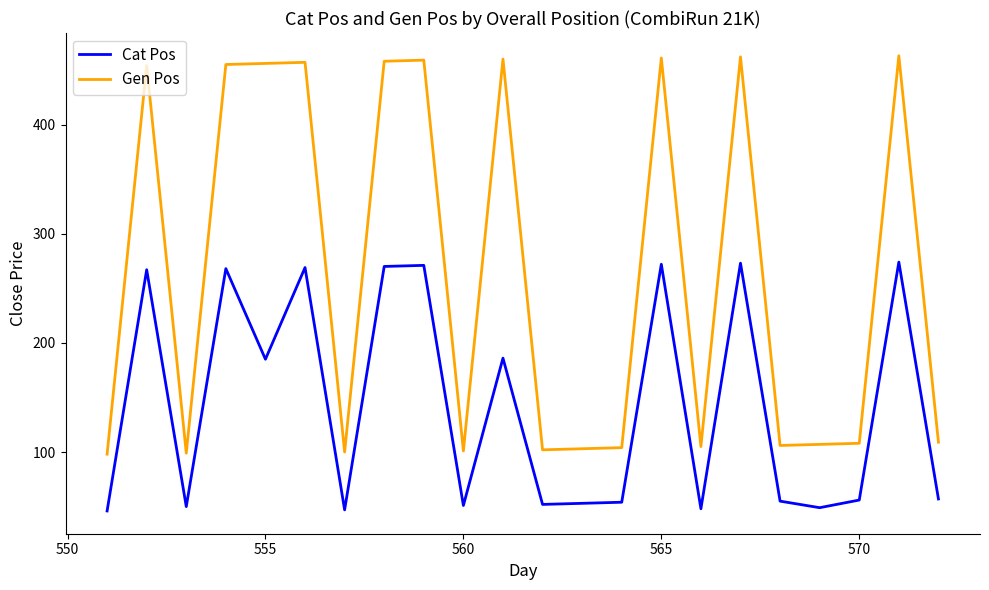

Which series has the widest spread of values?

Gen Pos